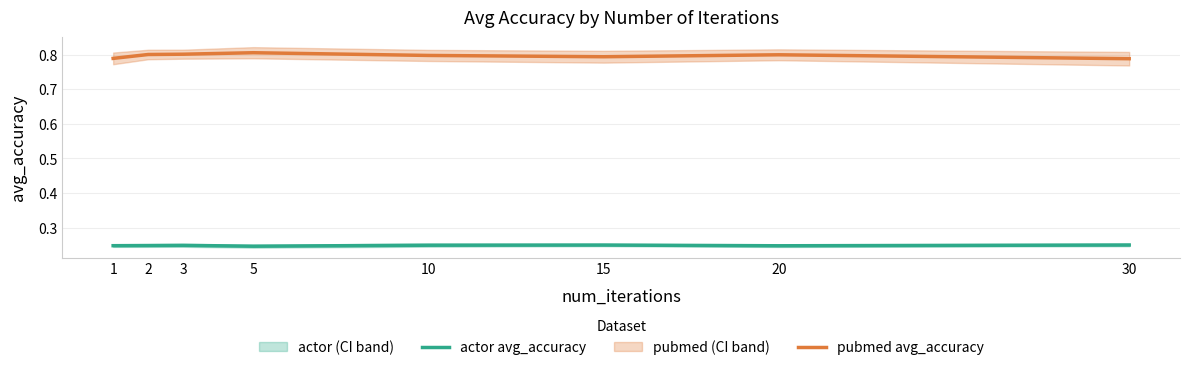

Is this an area chart (filled region under the line)?

No